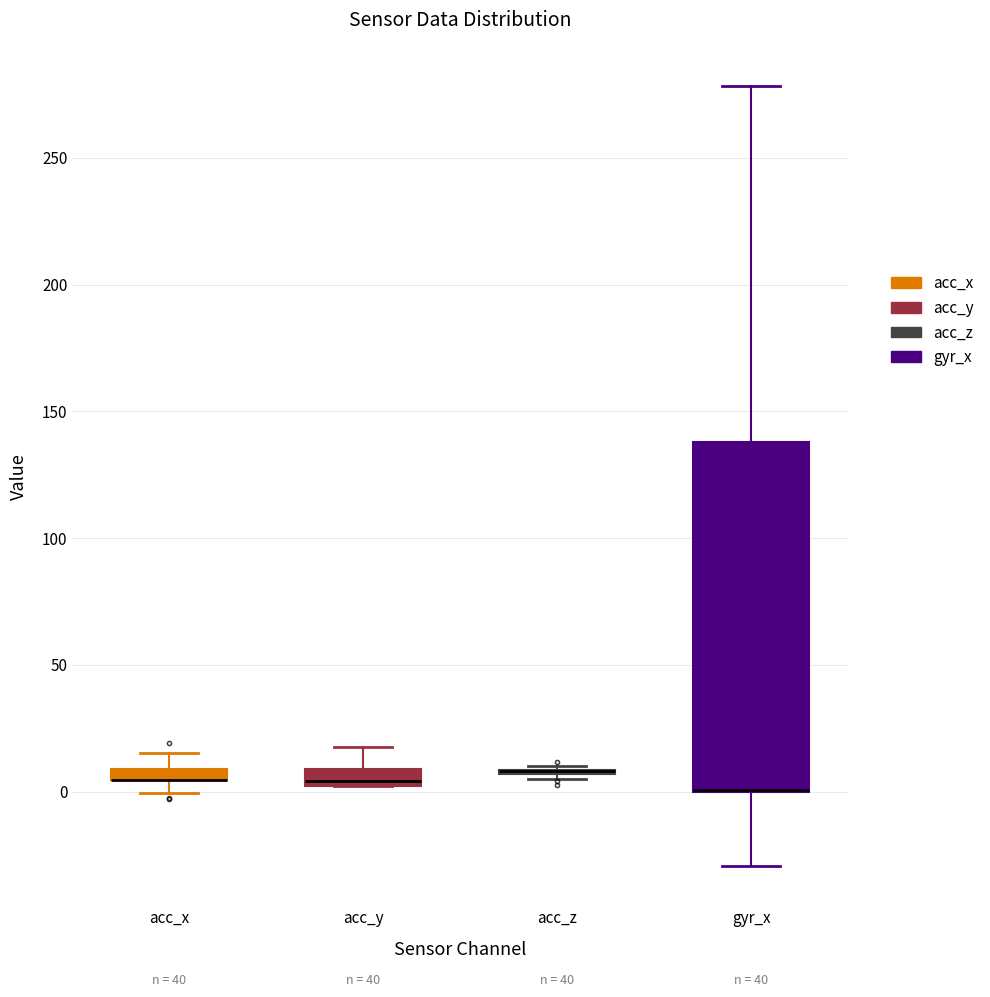

Comparing the boxes themselves (not the whiskers), which one is the tallest?

gyr_x